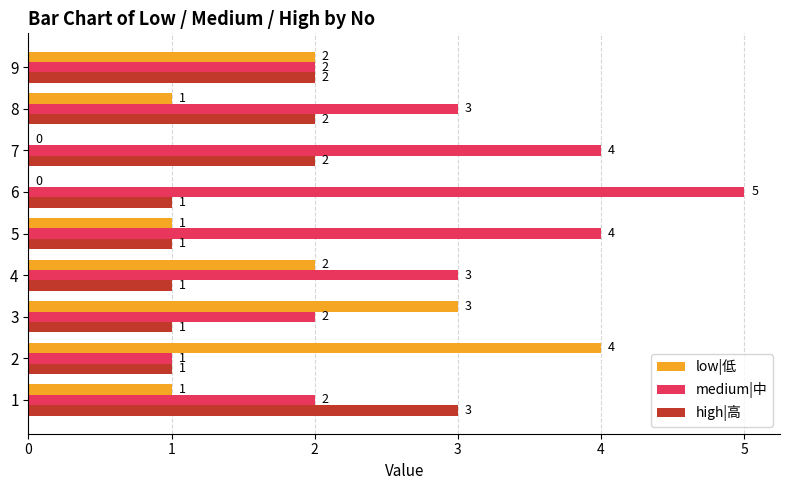

Which series has the largest total across all categories?

medium|中